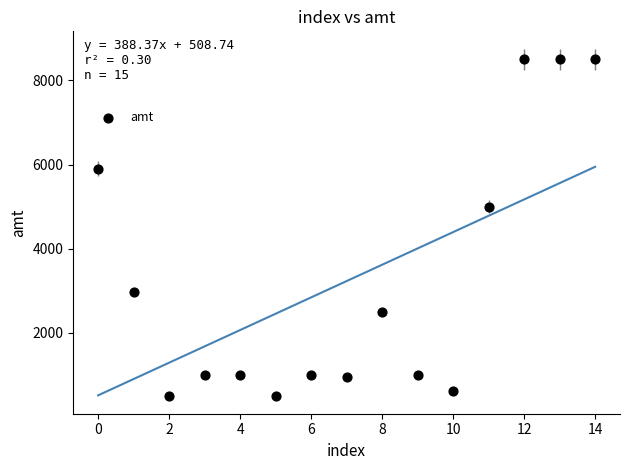

What is the range of Y values (max minus min)?

8000.0